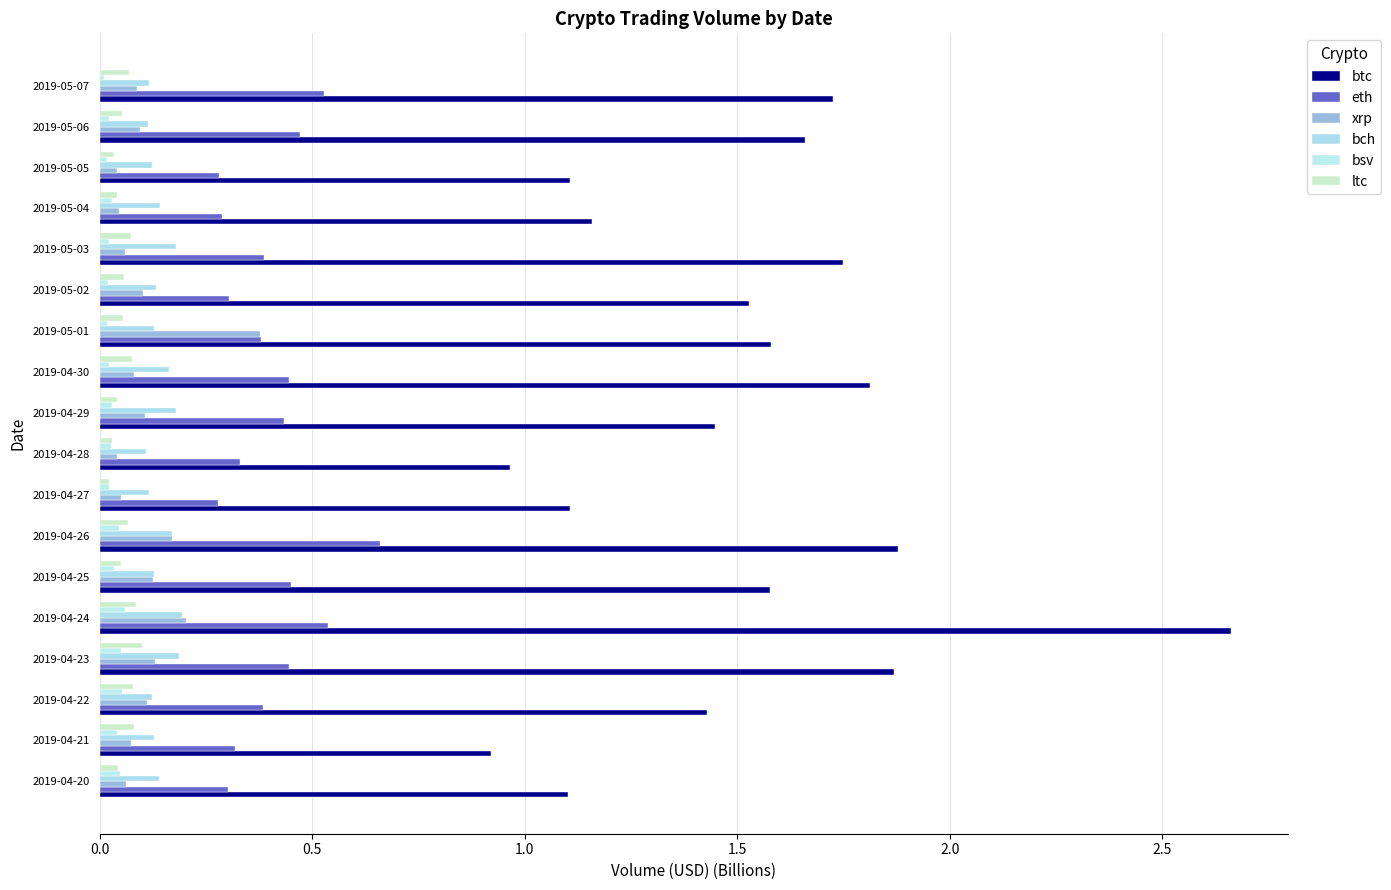

At how many categories does at least one series exceed 1?

16